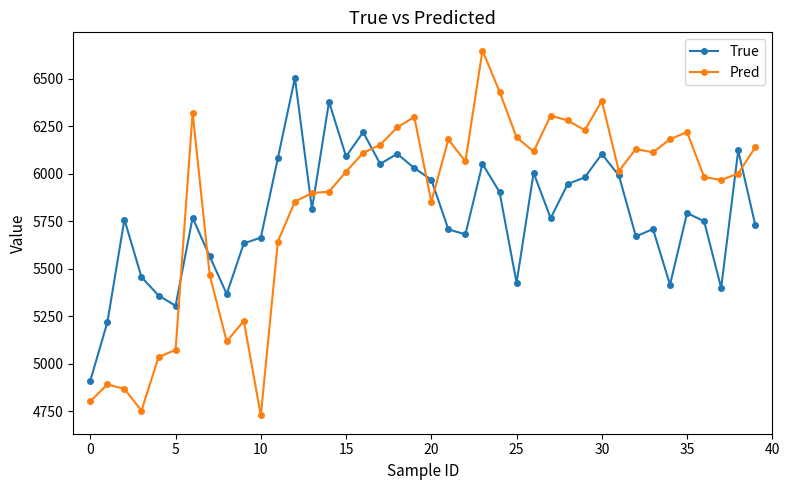

What is the value of the True point at the 25th from the left?

5904.0